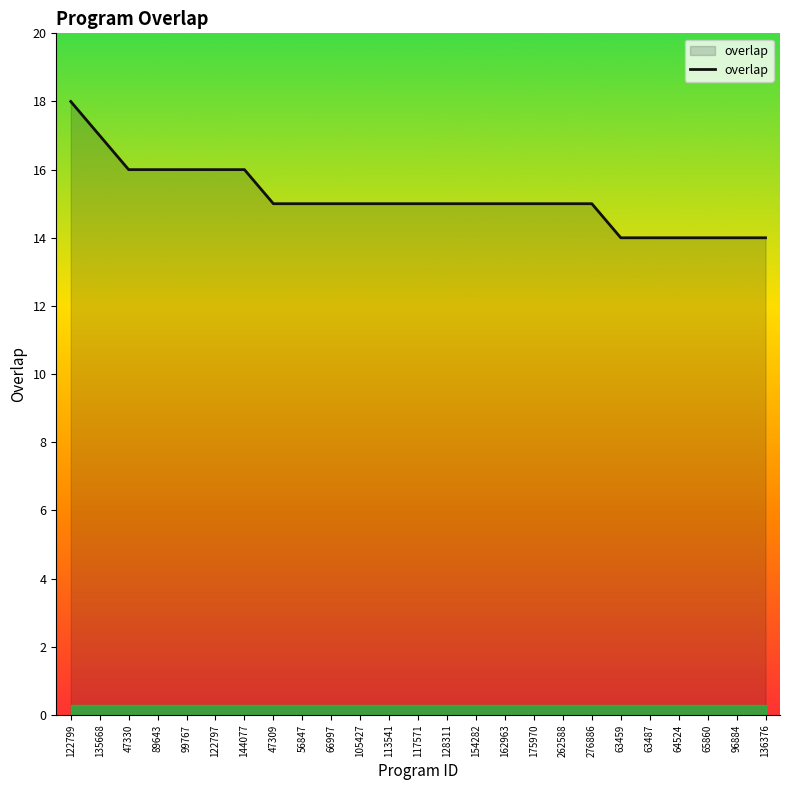

What is the sum of the values at 66997 and 136376?

29